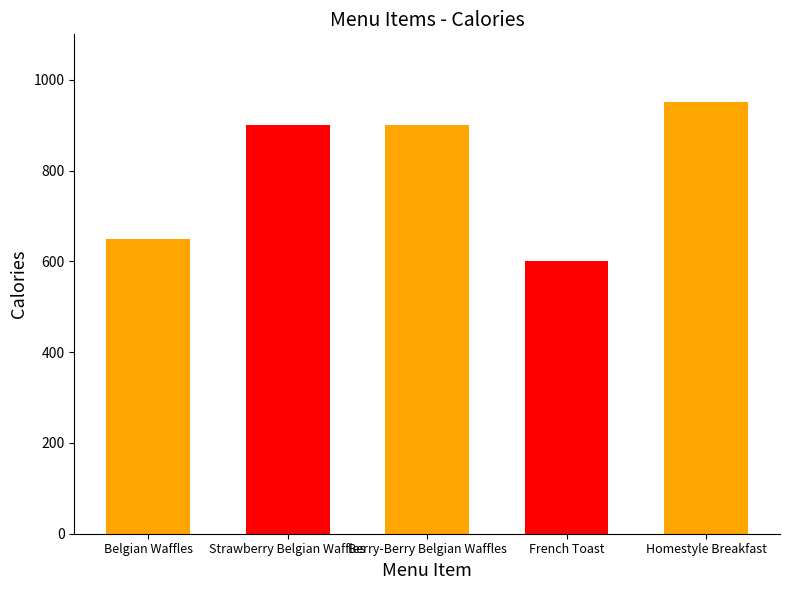

Between Homestyle Breakfast and French Toast, which is larger?

Homestyle Breakfast